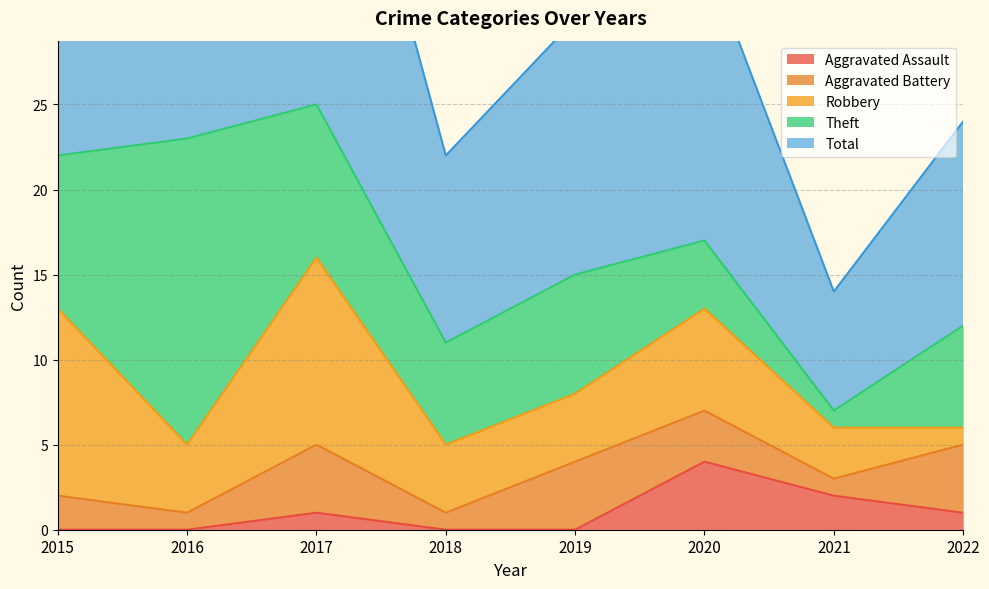

What are all the series names shown in the legend?

Aggravated Assault, Aggravated Battery, Robbery, Theft, Total